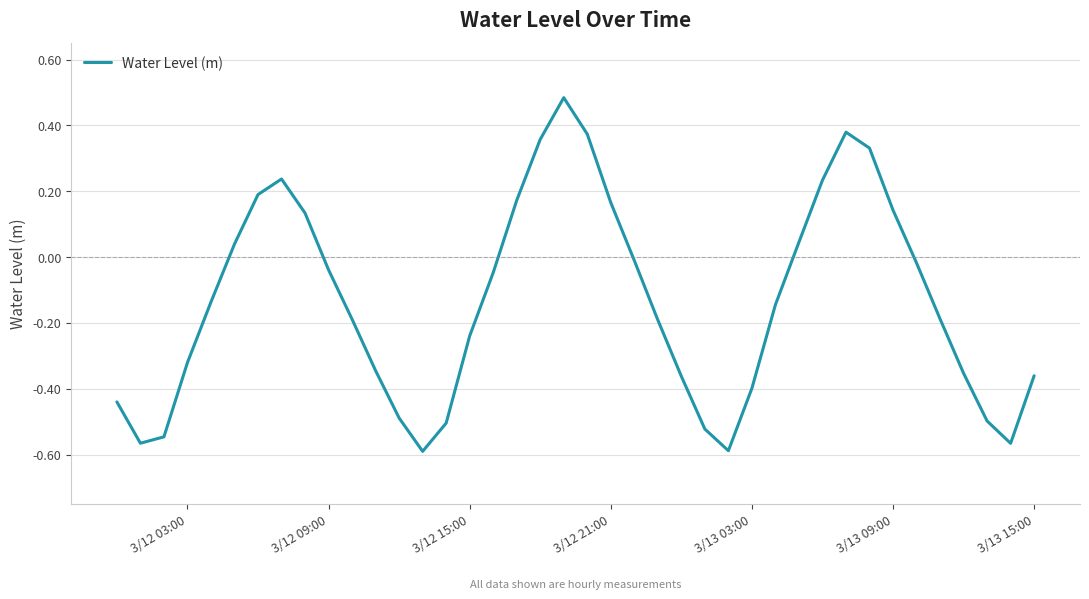

True or false: there are more than 1 points higher than both neighbors.

True